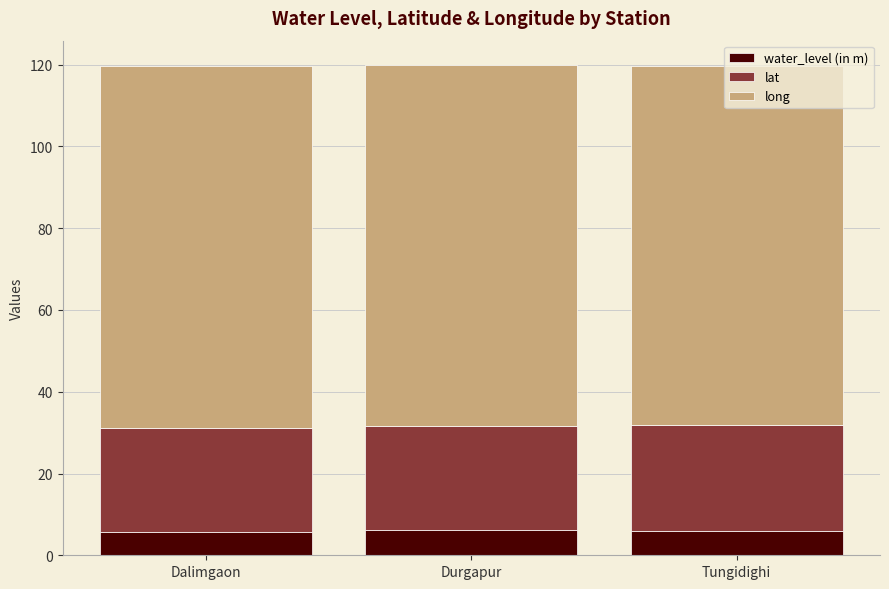

What is the total value across all series at Dalimgaon?

119.6